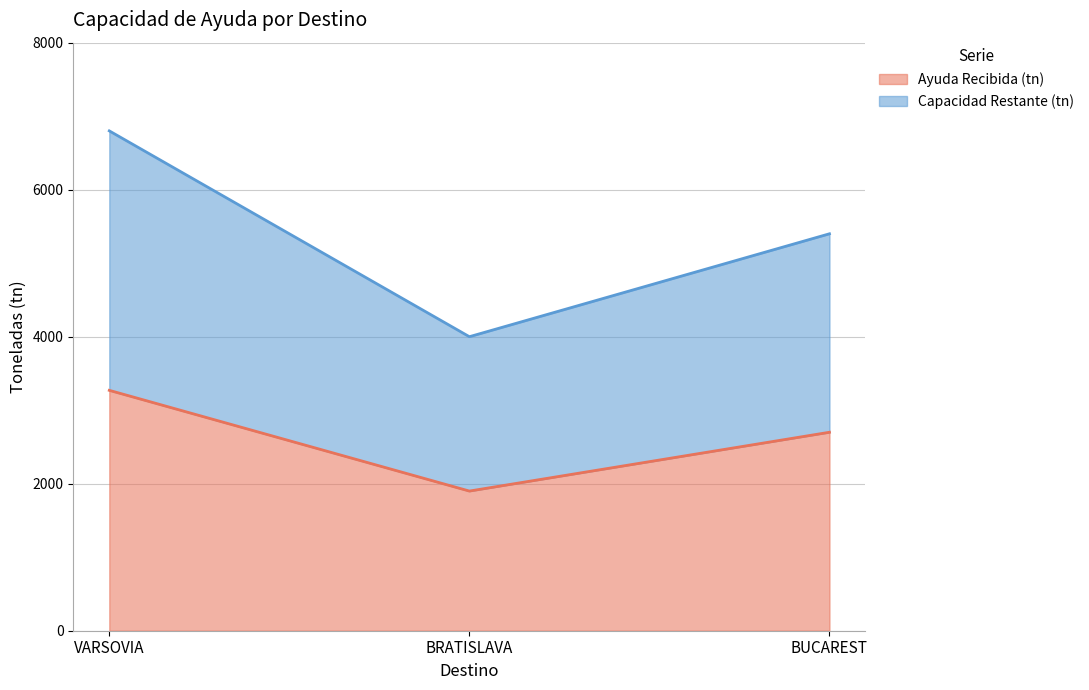

Between VARSOVIA and BUCAREST, which series saw the biggest shift?

Capacidad Restante (tn)